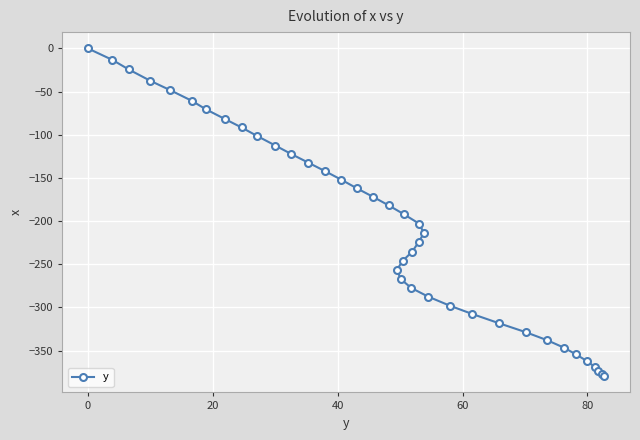

True or false: the data shows -362.4 at 80.

True